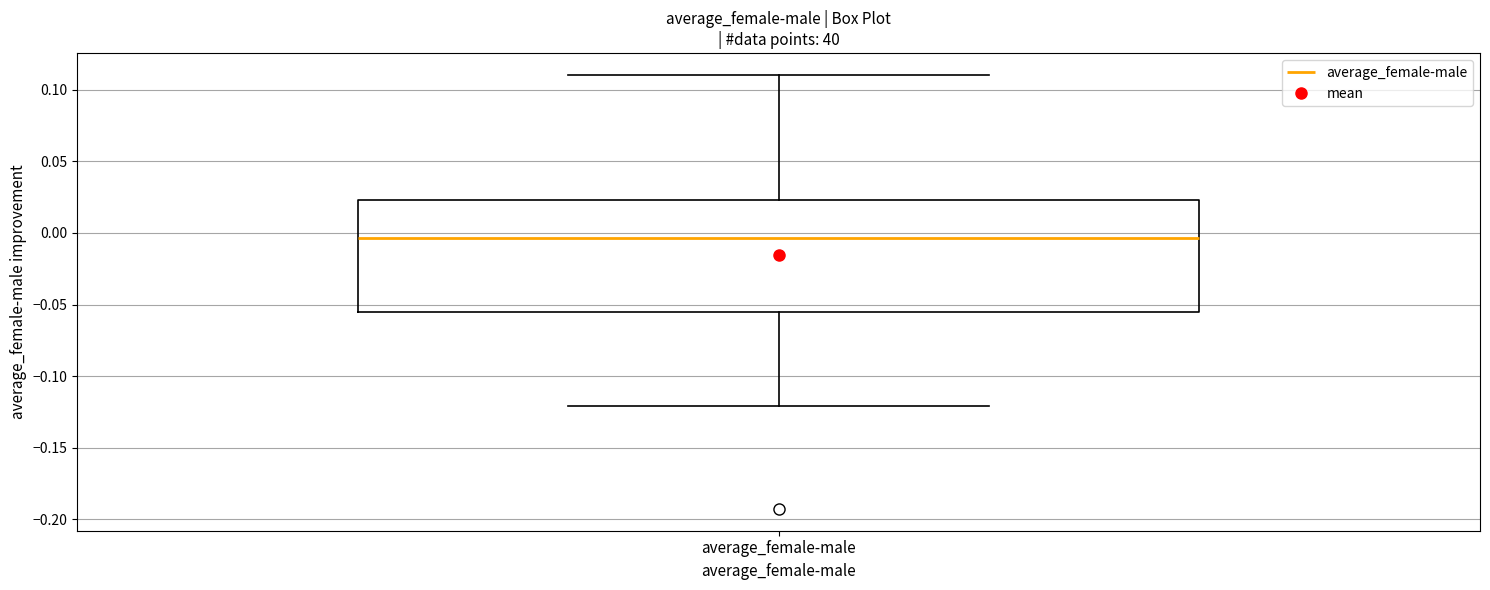

Transcribe this box plot: give where the median line is, the range the box spans, and where the two whiskers end, as read against the y-axis. The values are not printed on the chart, so give them approximately, as read against the axis.

median -0.005, box -0.055 to 0.025, whiskers -0.120 to 0.110